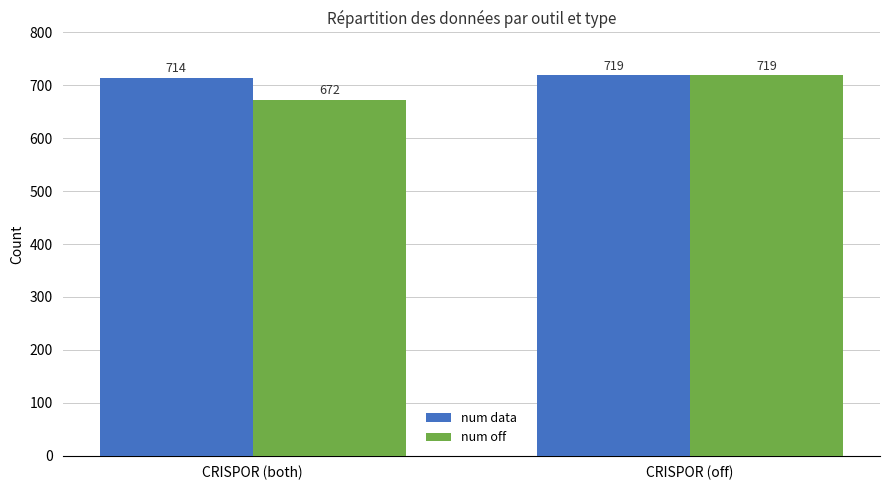

Reading left to right, list all the values displayed in this chart.

num data: 714	719
num off: 672	719